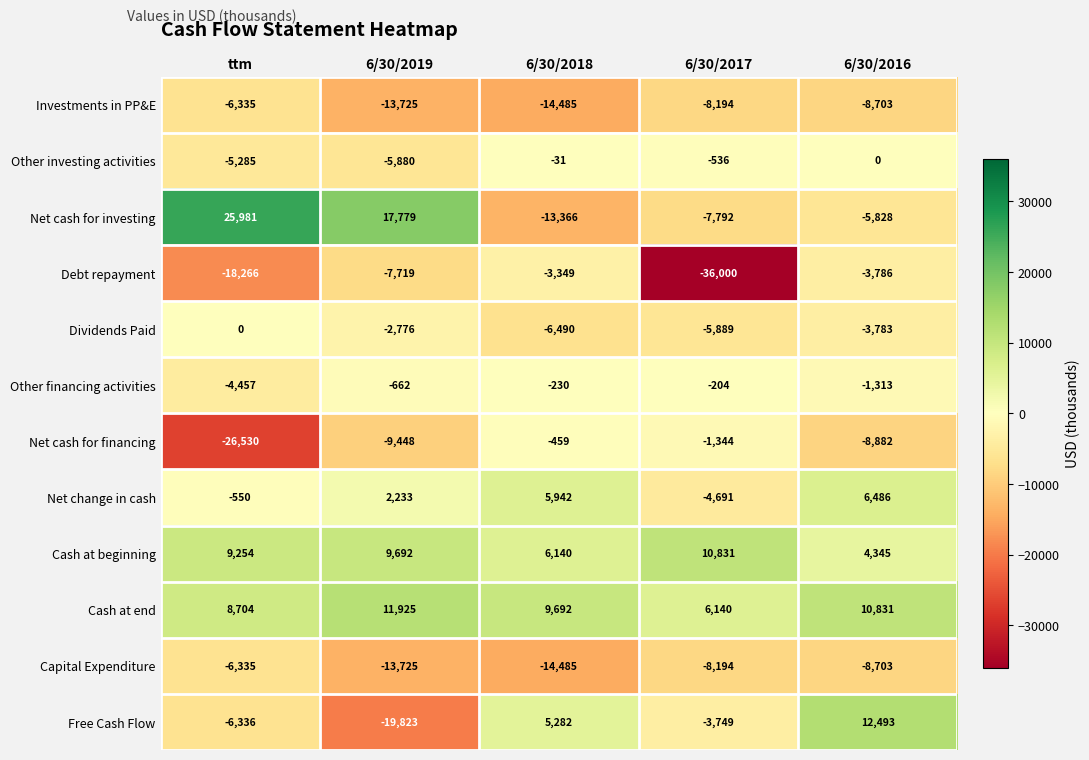

Which category has the highest value in the Investments in PP&E series?

ttm